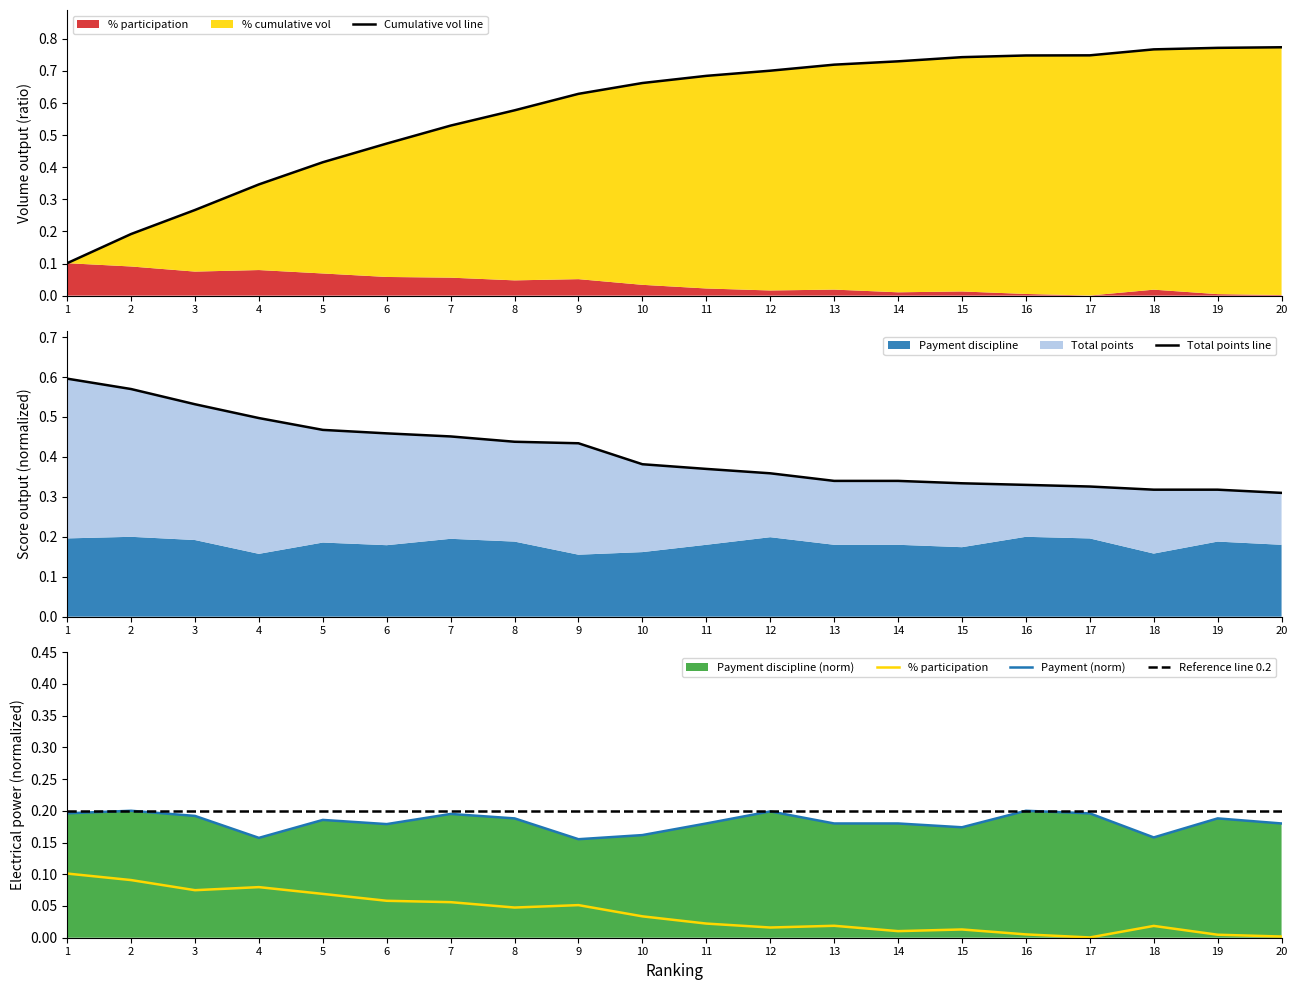

What value does the payment_discipline_final series have at 2?

0.2